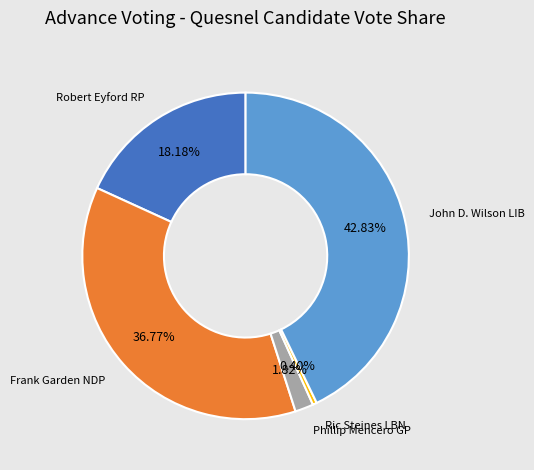

How much of the chart is everything except Ric Steines LBN?

99.6%